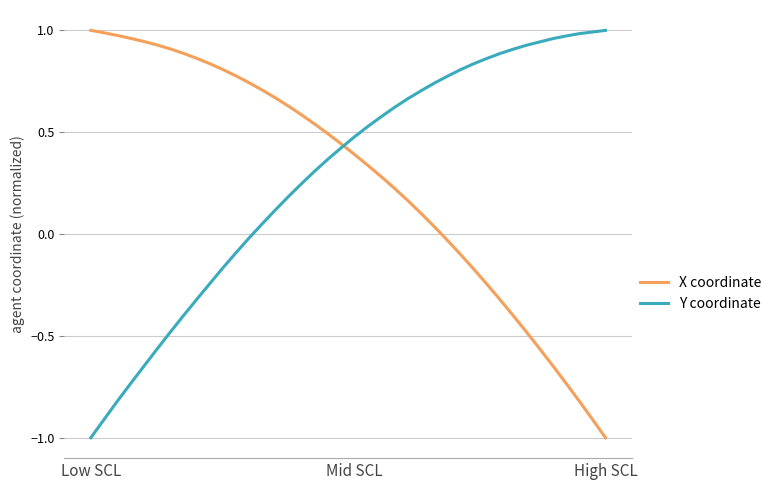

What is the minimum value shown in the chart?

-1.0